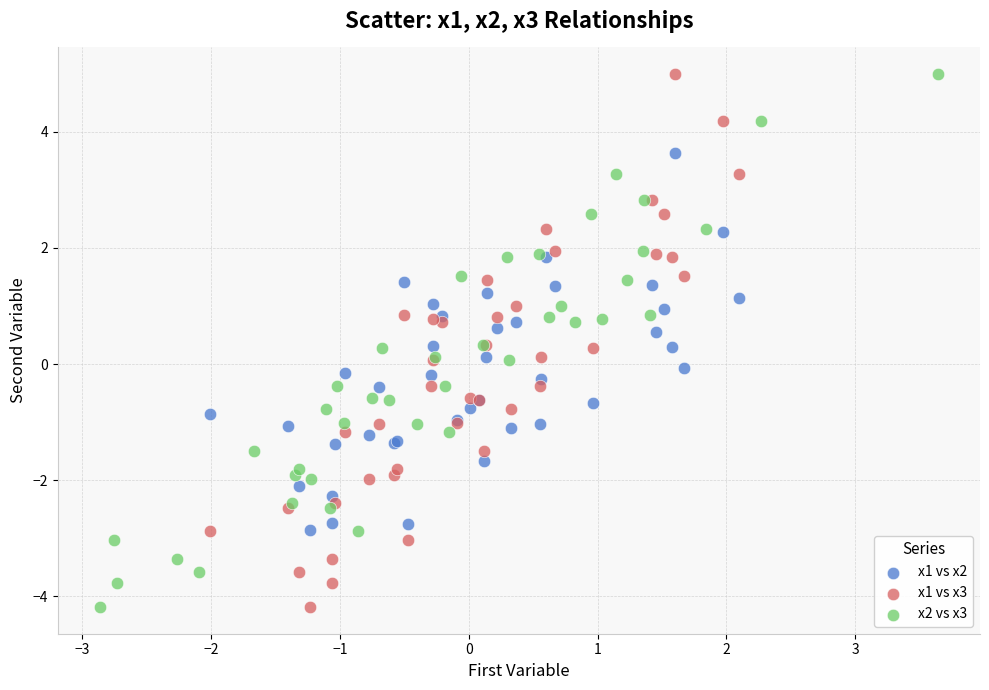

What are all the series names shown in the legend?

x1 vs x2, x1 vs x3, x2 vs x3